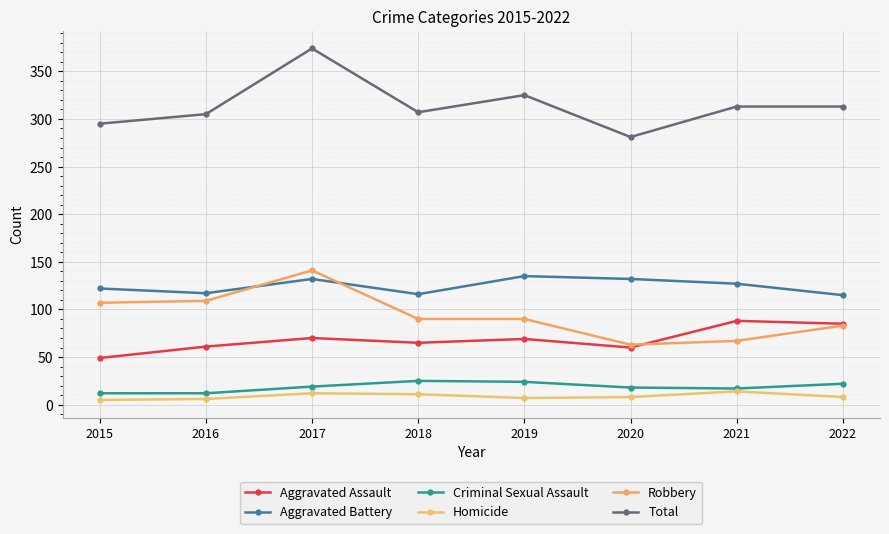

Is the value of Homicide at 2019 greater than the value of Aggravated Assault at 2019?

No